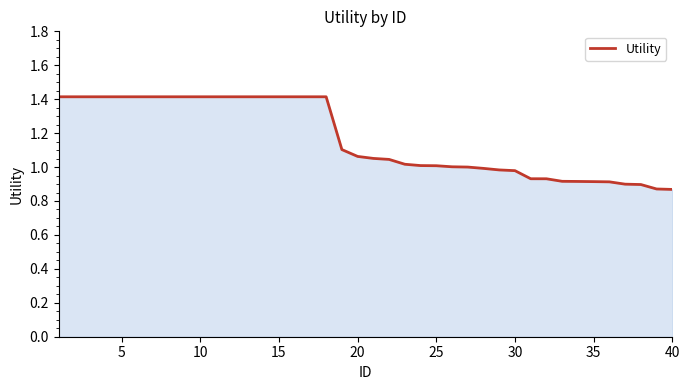

What is the maximum value shown in the chart?

1.4